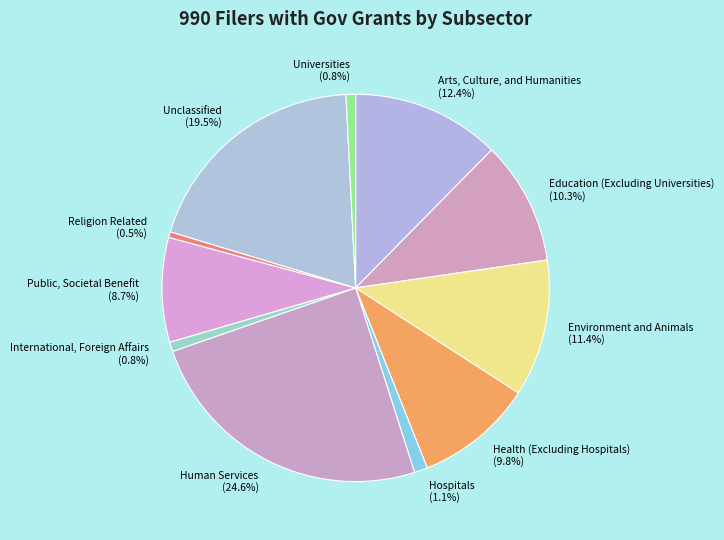

Is it true that Universities is 1% of the pie?

True